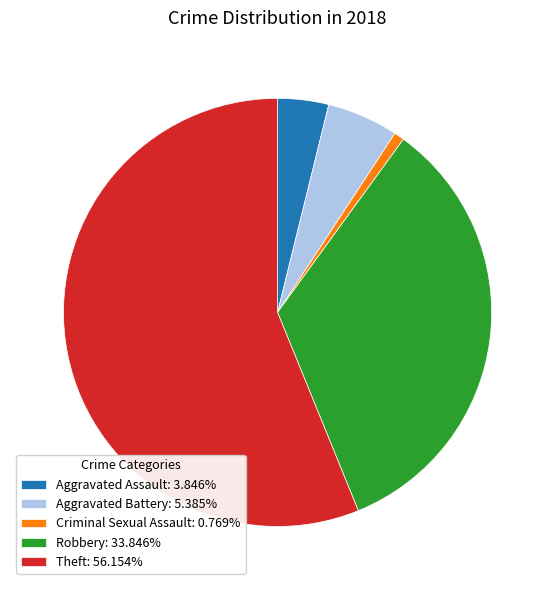

Count the number of slices in the pie.

5